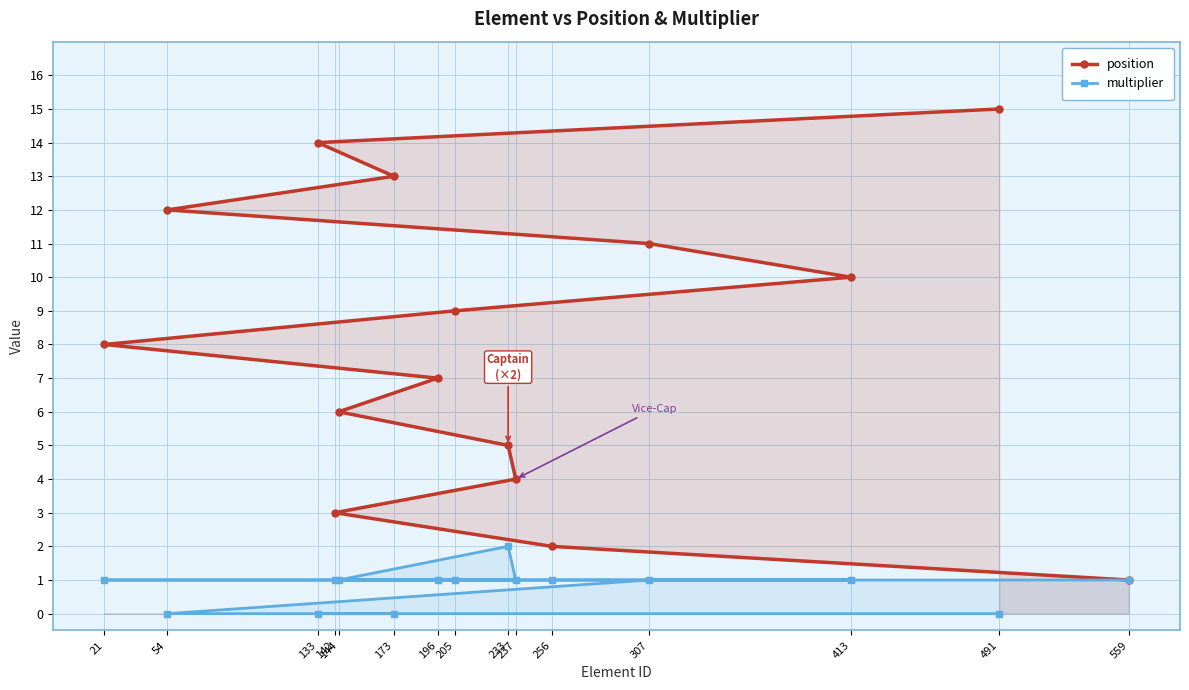

Rank the series by their average value, from highest to lowest.

position, multiplier